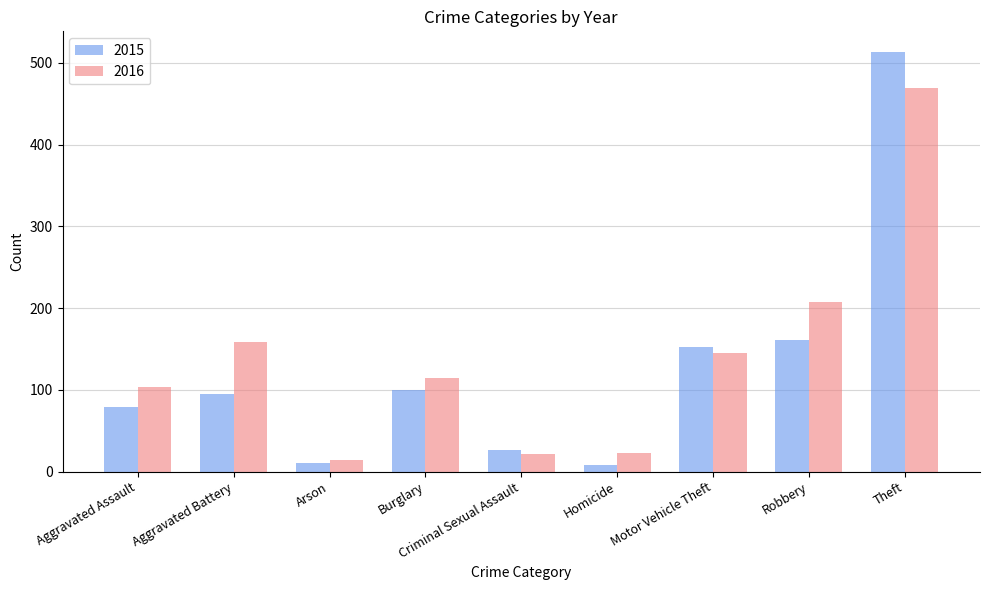

Which series has the largest range (max minus min)?

2015